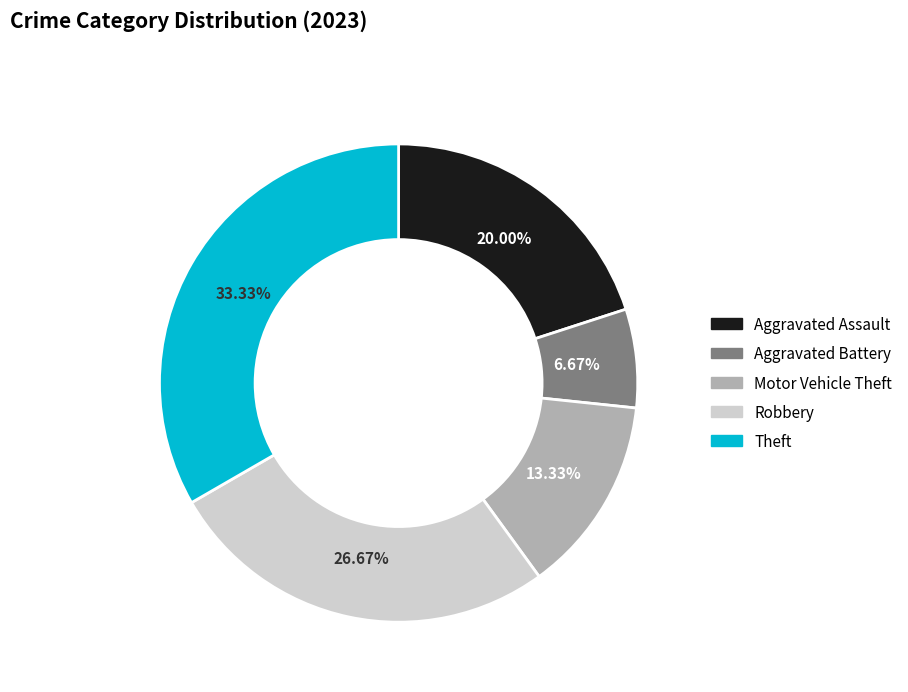

Approximately how many times larger is the value at Aggravated Battery compared to Theft?

0.2